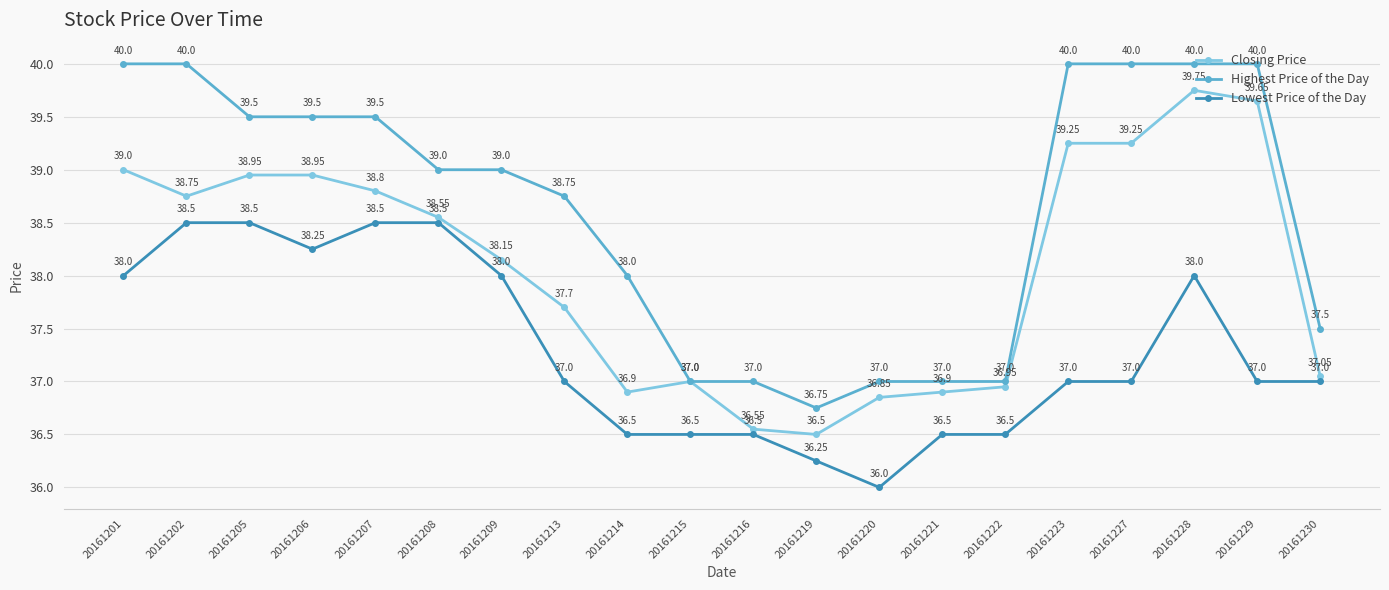

Which category has the lowest value in the Closing Price series?

20161219